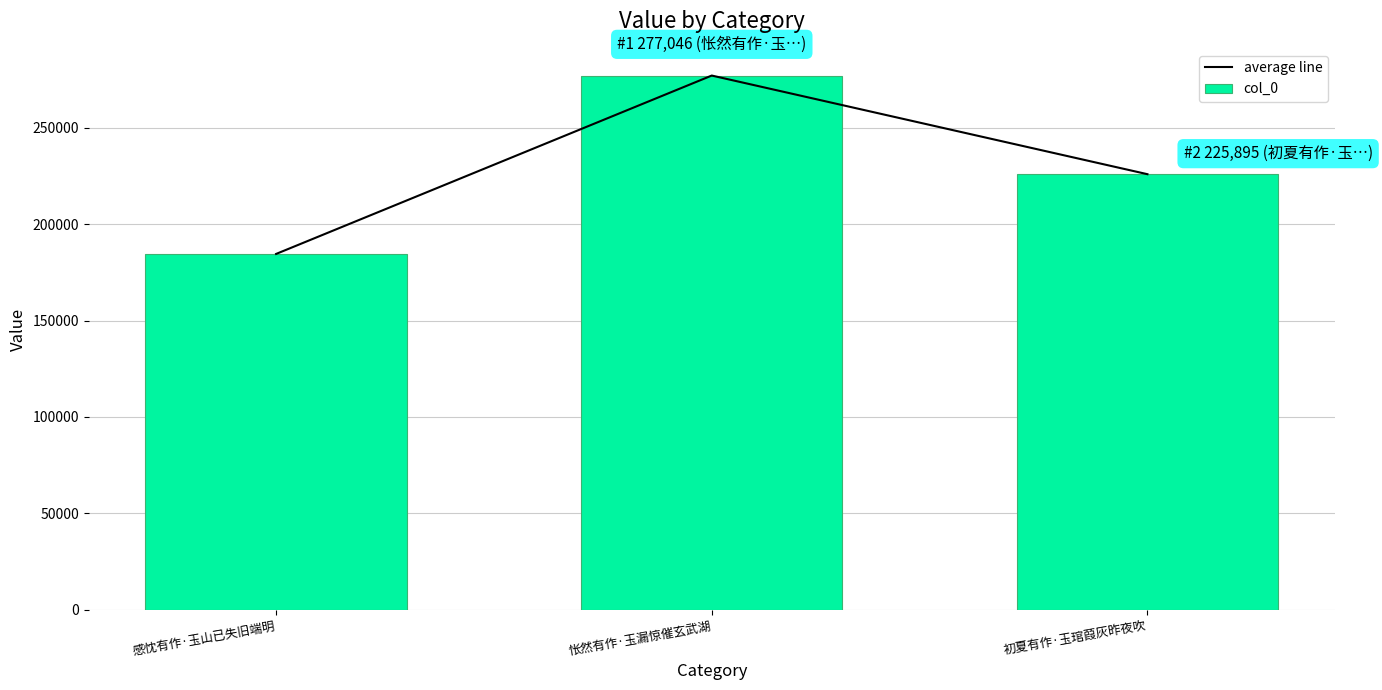

What is the label of the 1st bar from the left?

感忱有作·玉山已失旧端明